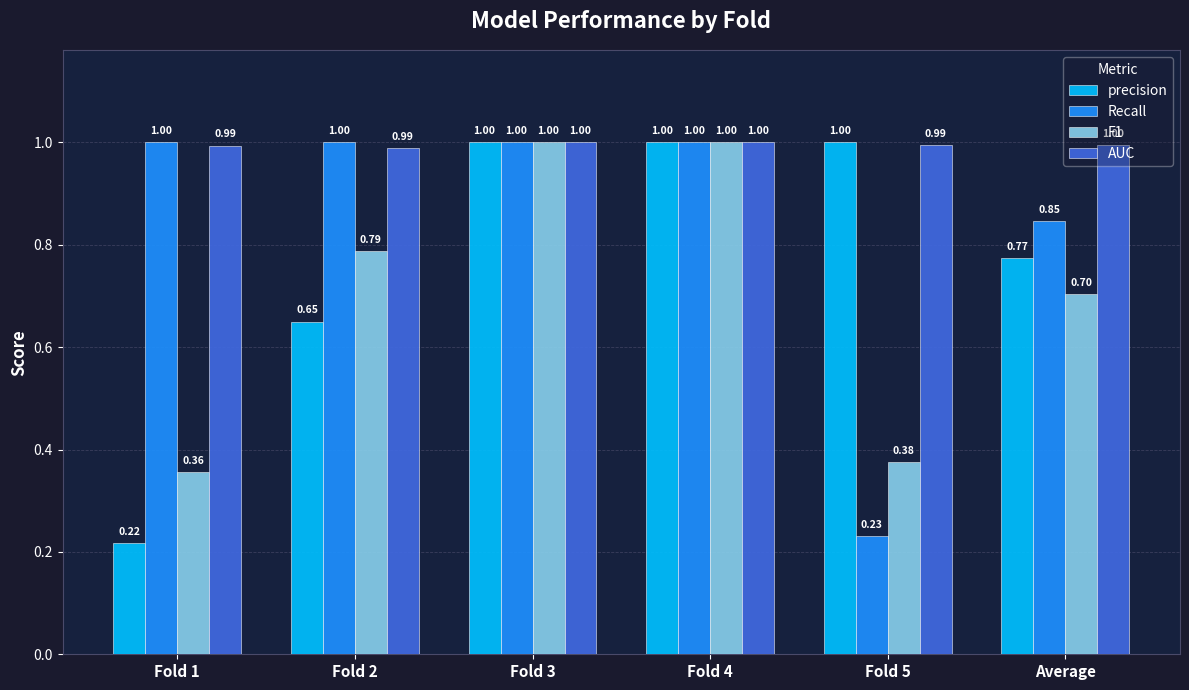

What is the label of the 5th bar from the left?

Fold 5